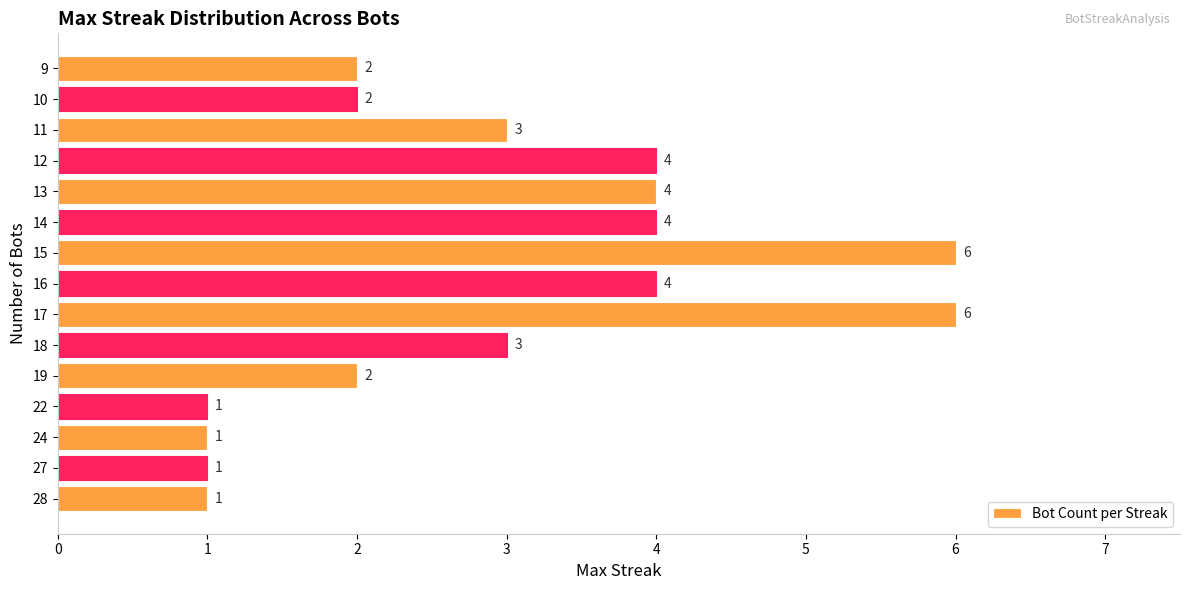

What is the difference between the maximum and minimum values?

5